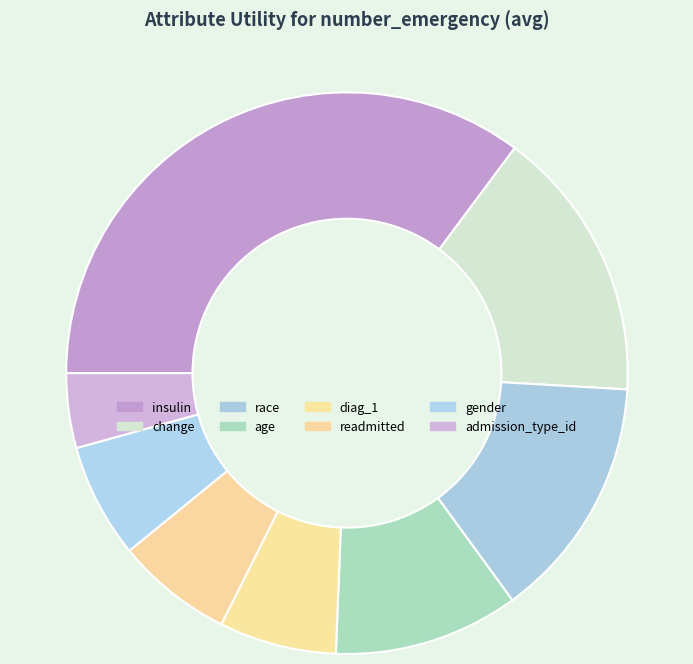

Which category has the smallest portion of the pie?

admission_type_id